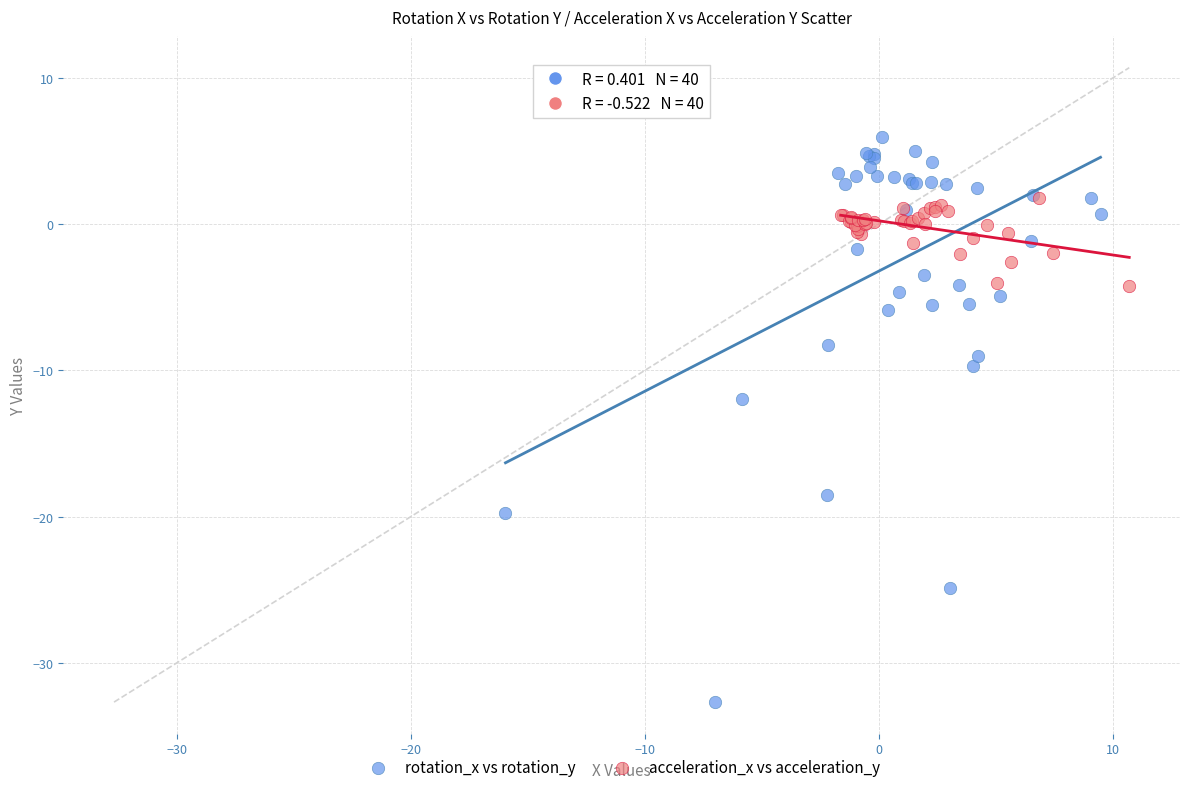

Which series reaches the maximum Y coordinate?

rotation_x vs rotation_y